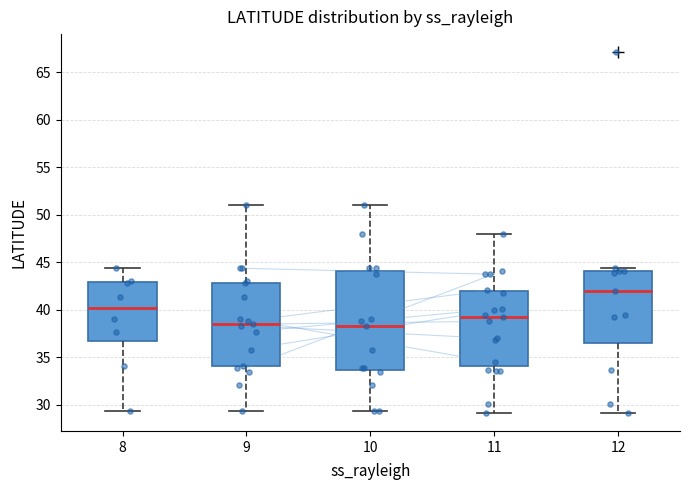

Comparing the boxes themselves (not the whiskers), which one is the tallest?

10